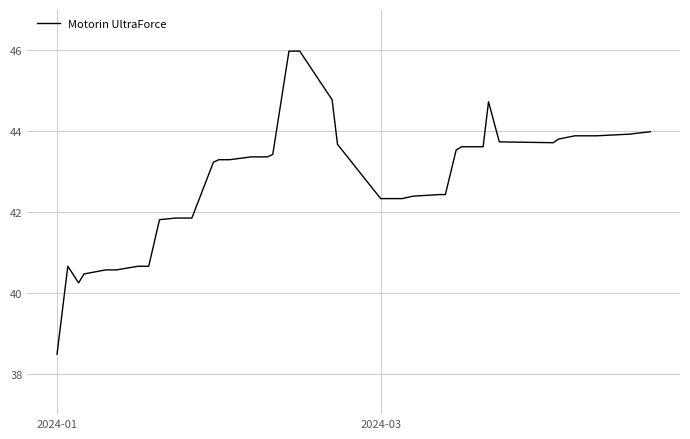

What is the greatest value displayed?

46.0